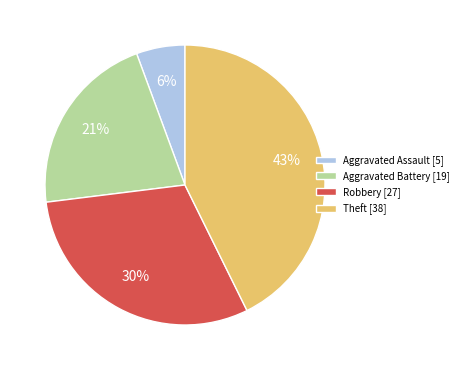

To the nearest percent, what percentage of the pie is Aggravated Assault?

6%